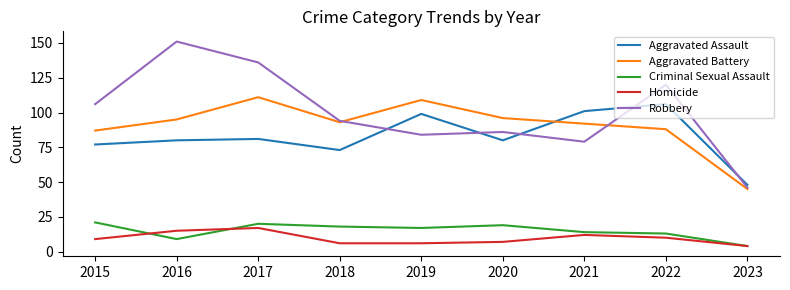

Which label corresponds to the largest value in the chart?

2016